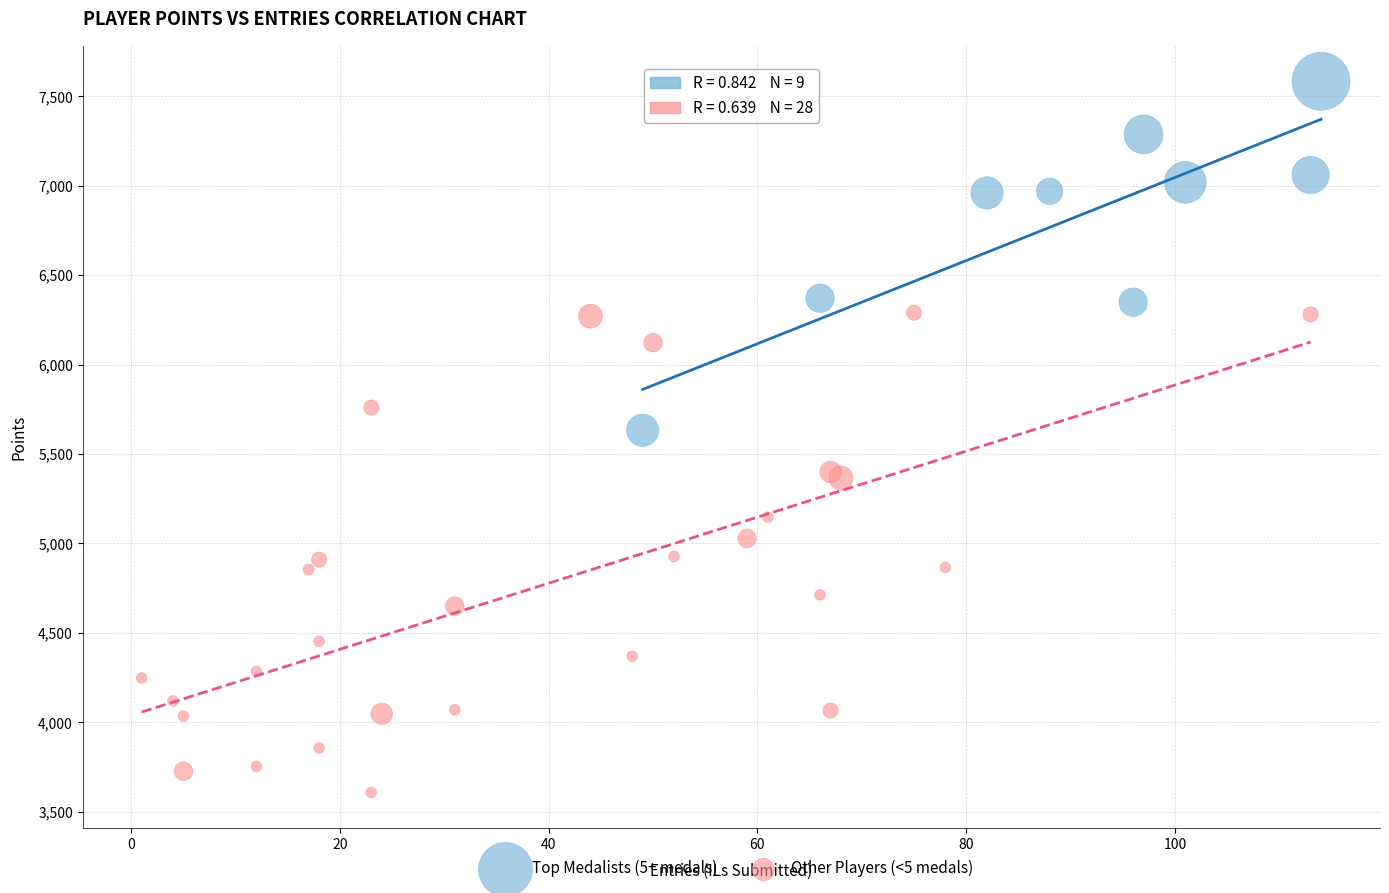

What are all the series names shown in the legend?

Top Medalists (5+ medals), Other Players (<5 medals)